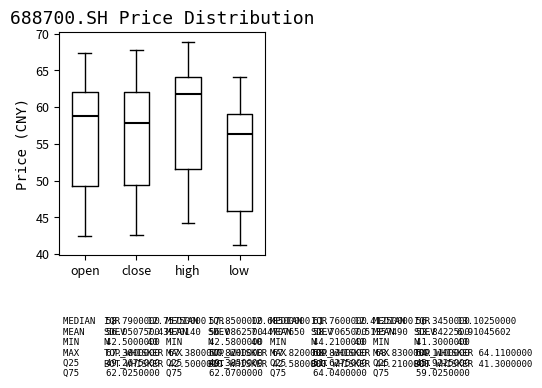

Which box has the lowest median line?

low